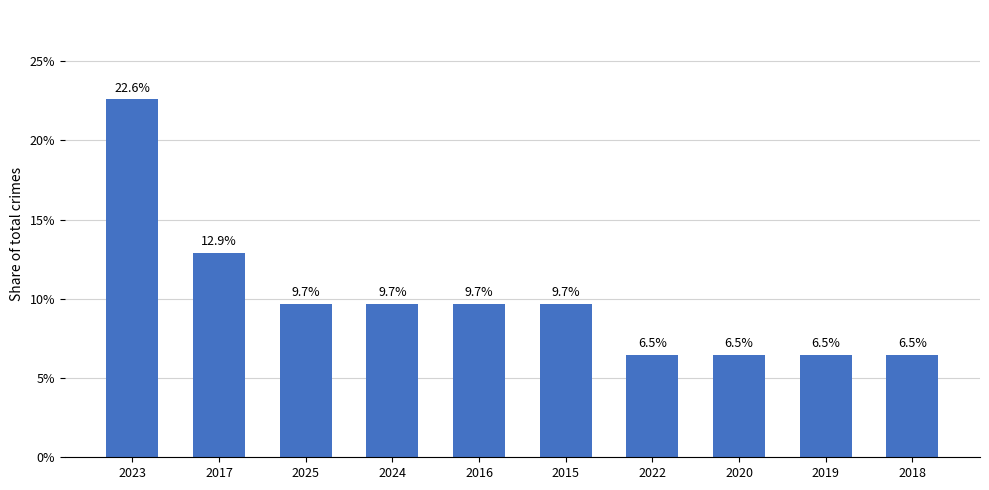

What is the sum of all values?

100.0